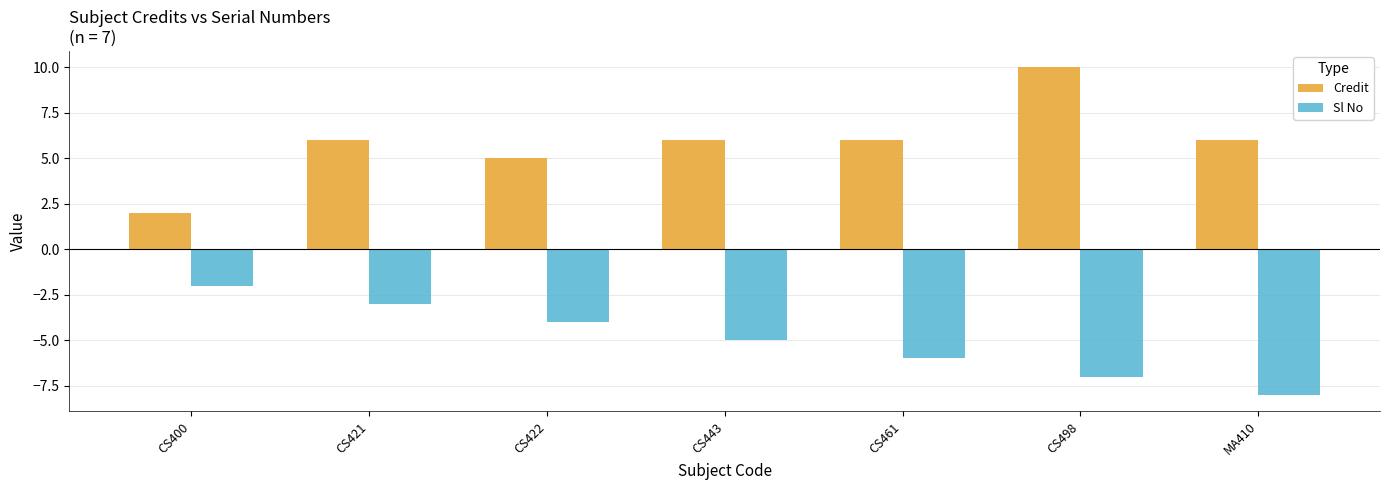

How many bars are there in each group?

2